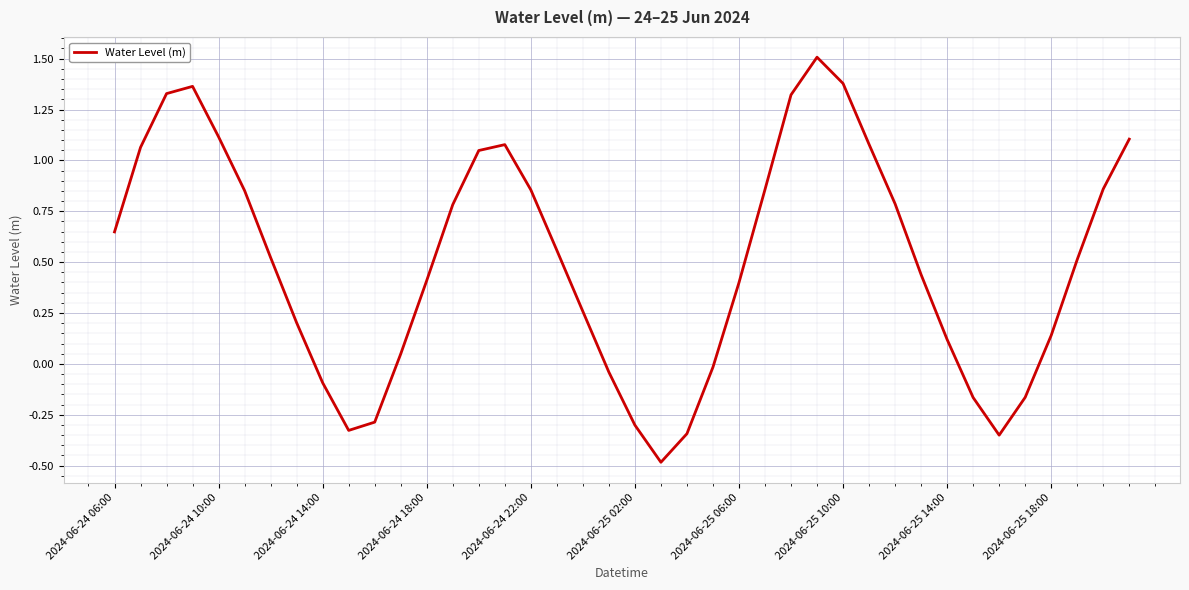

What is the smallest value displayed?

-0.5